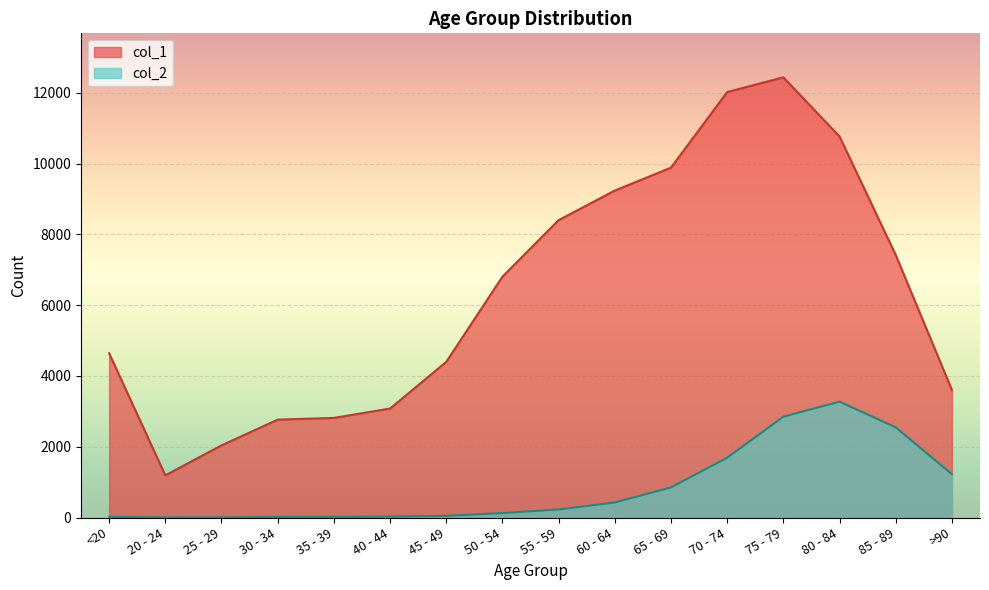

What are all the series names shown in the legend?

col_1, col_2